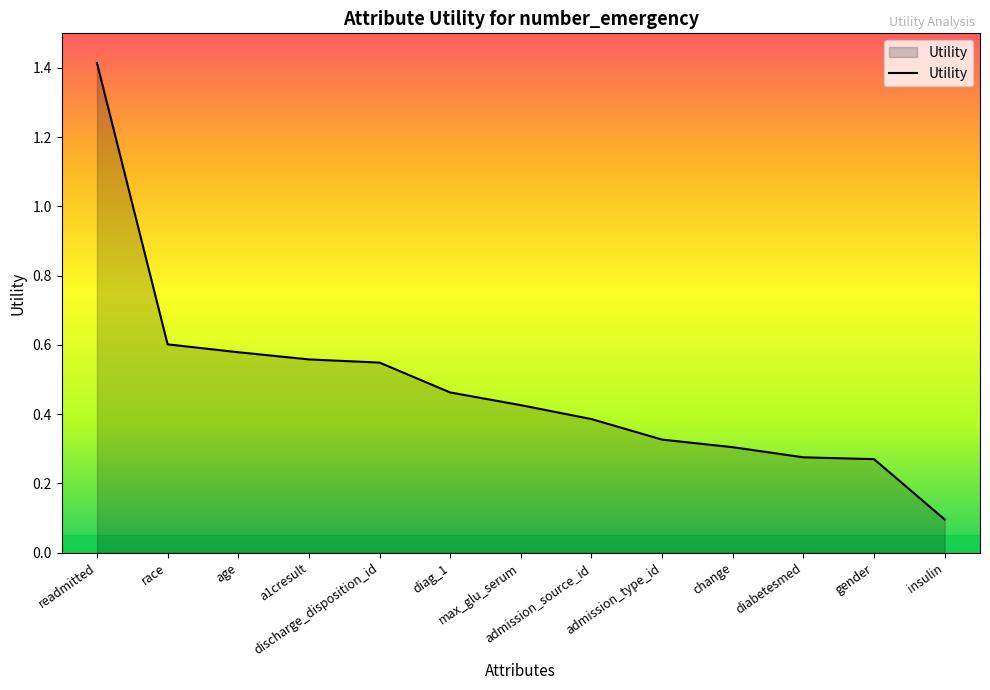

What is the difference between the maximum and minimum values?

1.3